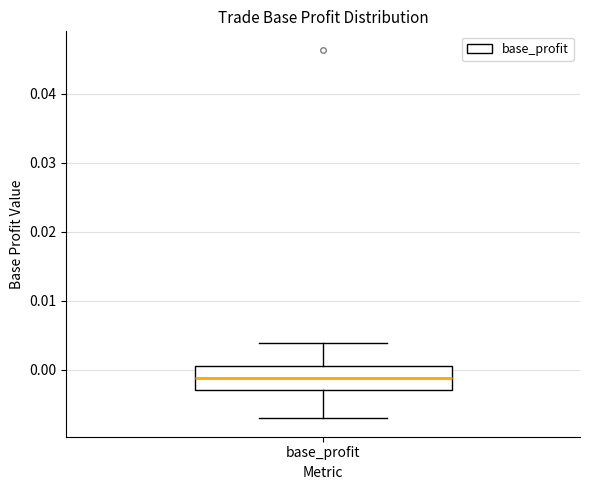

Read this box plot against the y-axis: the position of the median line, the range covered by the box, and the ends of both whiskers. The values are not printed on the chart, so give them approximately, as read against the axis.

median -0.001, box -0.003 to 0.000, whiskers -0.007 to 0.004